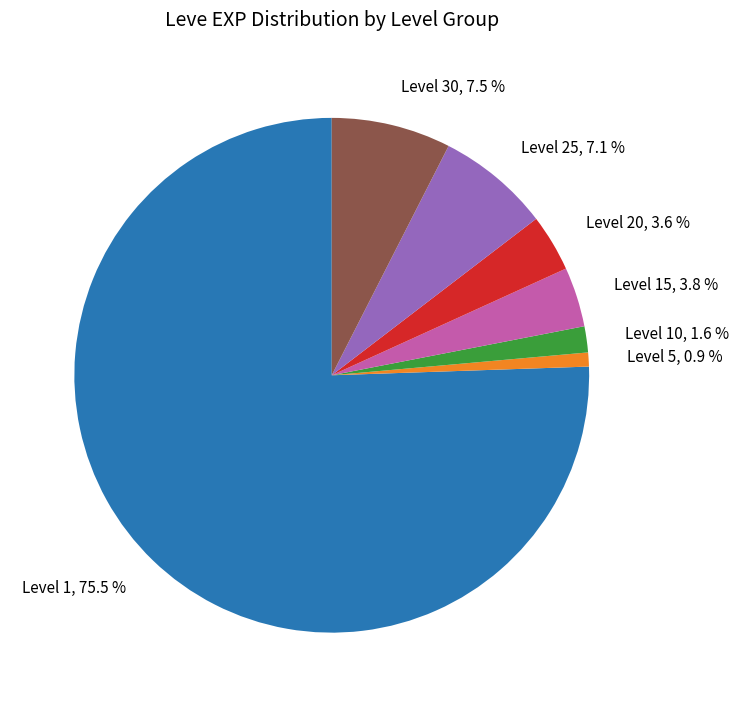

Combined, what portion of the pie is Level 30 and Level 20?

11.1%